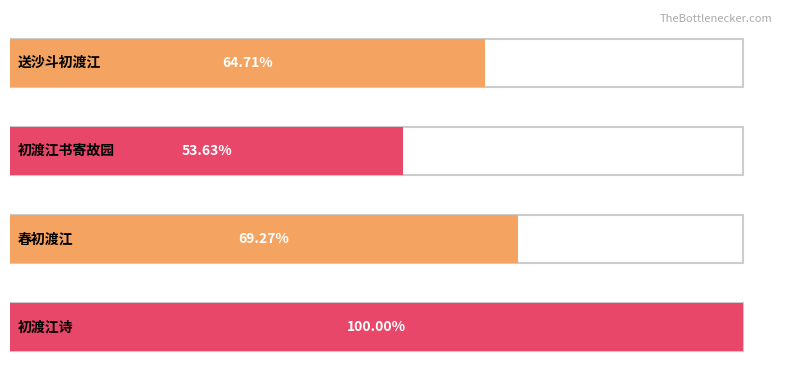

Approximately how many times larger is the value at 初渡江书寄故园 compared to 送沙斗初渡江?

0.8